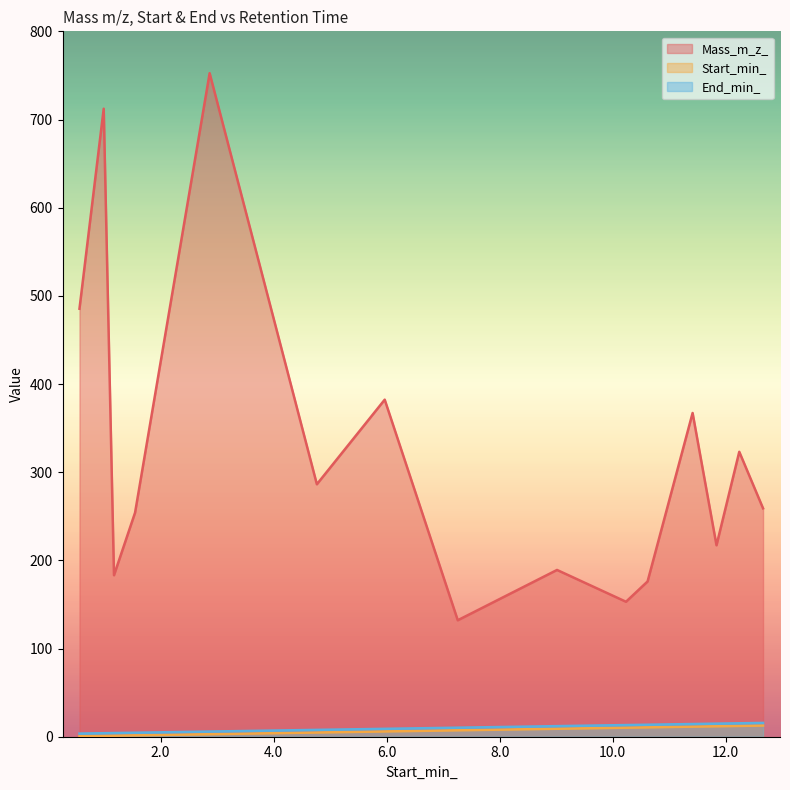

How many values in the End_min_ series are below 10?

7